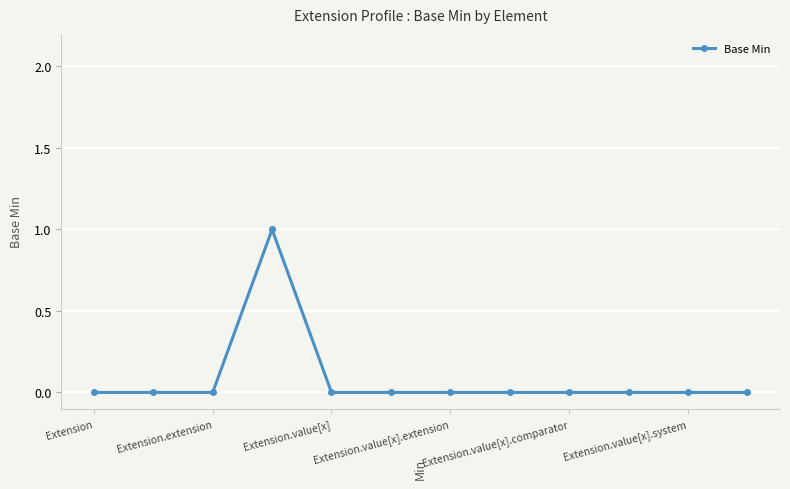

Reading left to right, what are all the values shown in this chart?

0	0	0	1	0	0	0	0	0	0	0	0